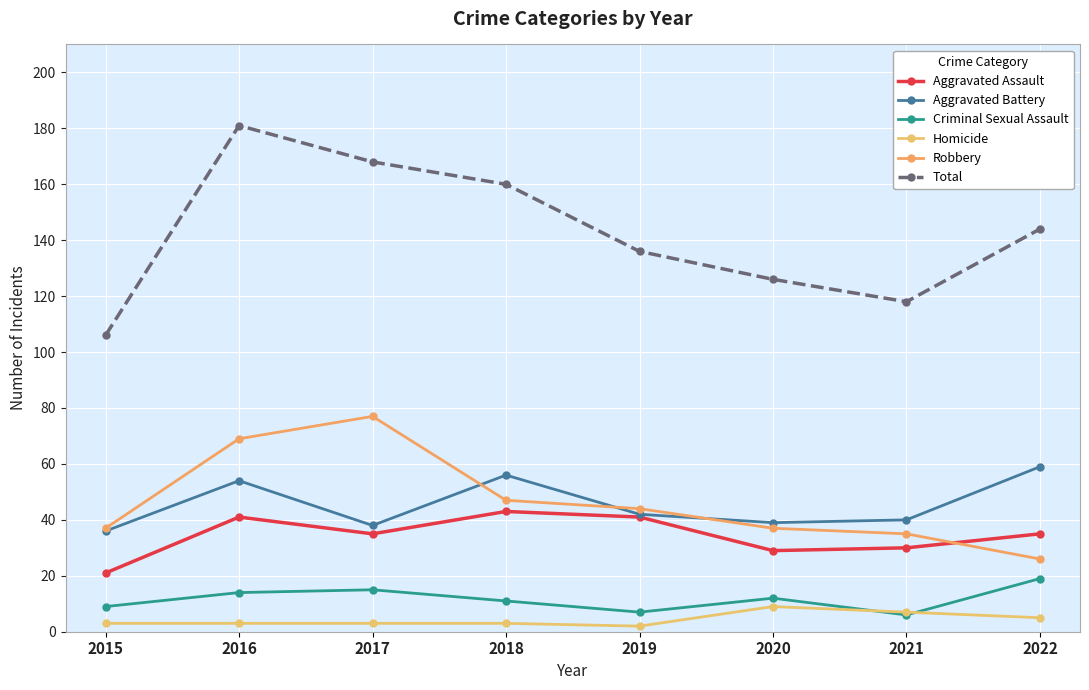

True or false: Homicide has a value of 3 at 2018.

True